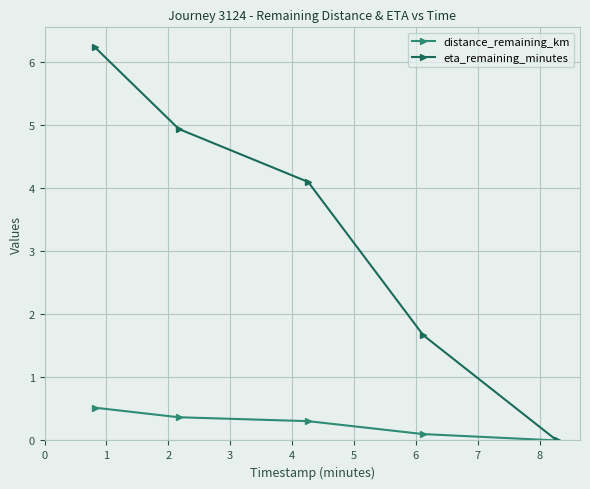

List the series in order of their overall mean, lowest first.

distance_remaining_km, eta_remaining_minutes